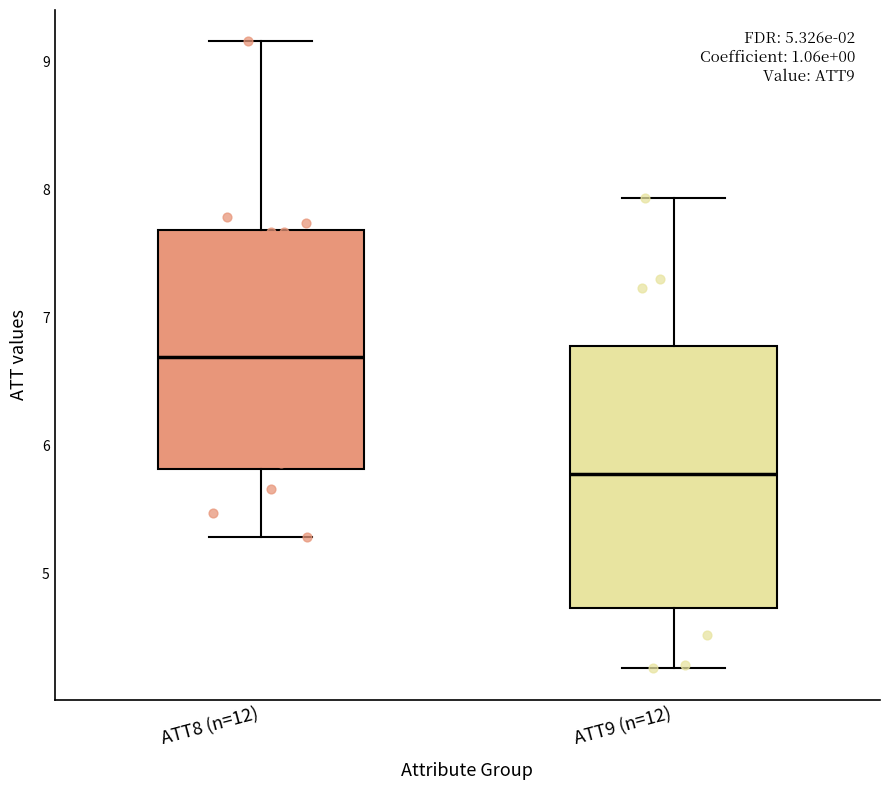

Which box is the tallest, from its lower edge to its upper edge?

ATT9 (n=12)